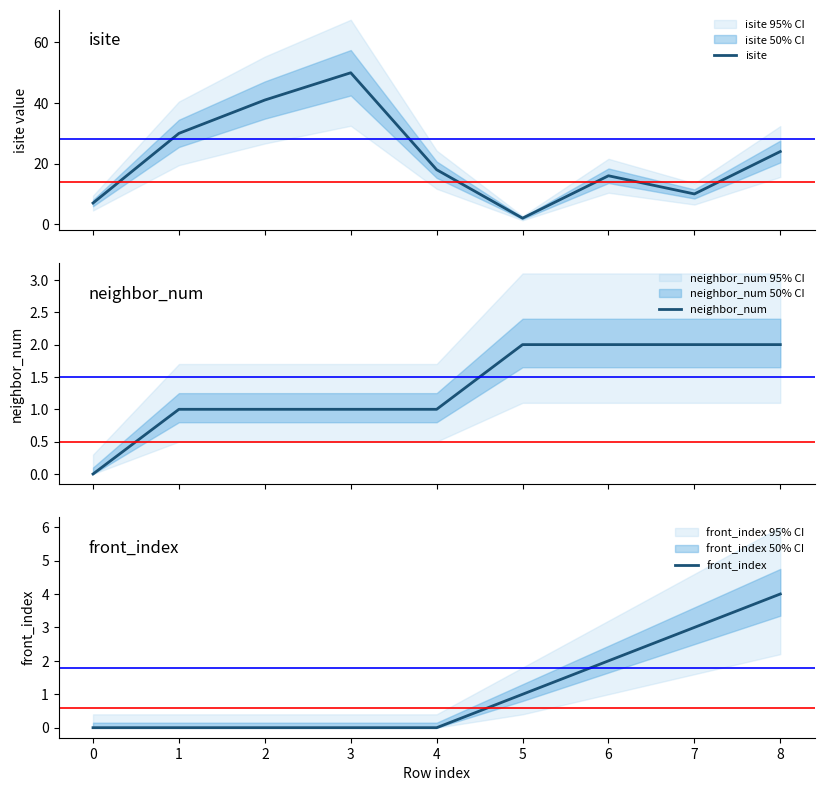

Is it true that front_index equals 4 at 6?

False